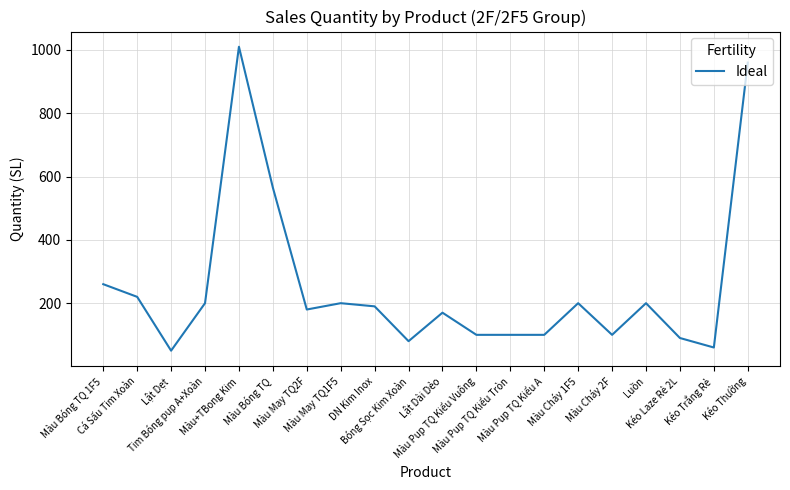

What is the difference between the maximum and minimum values?

960